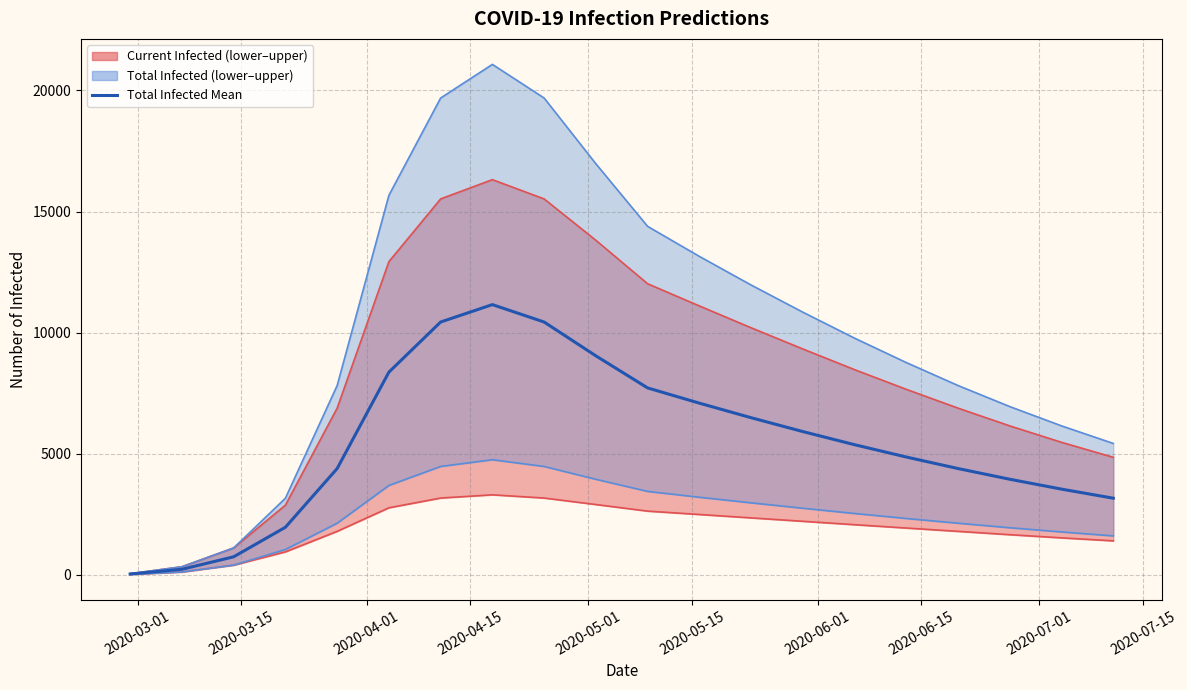

How many interior local peaks (higher than both neighbors) does the data have?

1